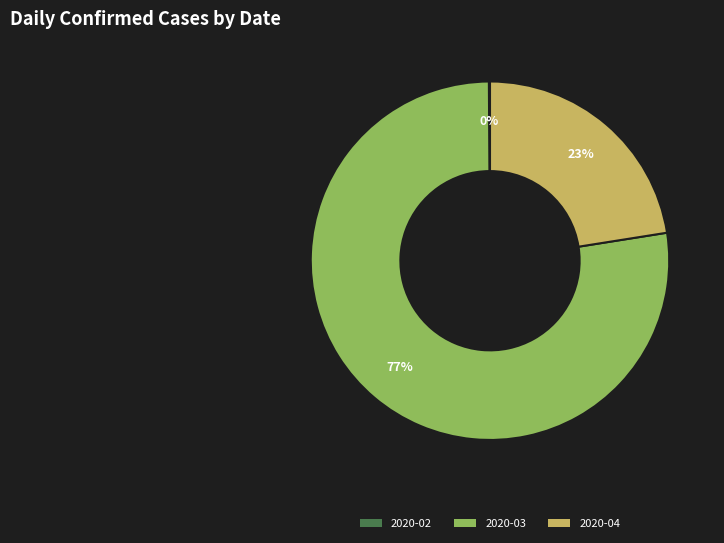

True or false: 2020-03 accounts for 77% of the total.

True